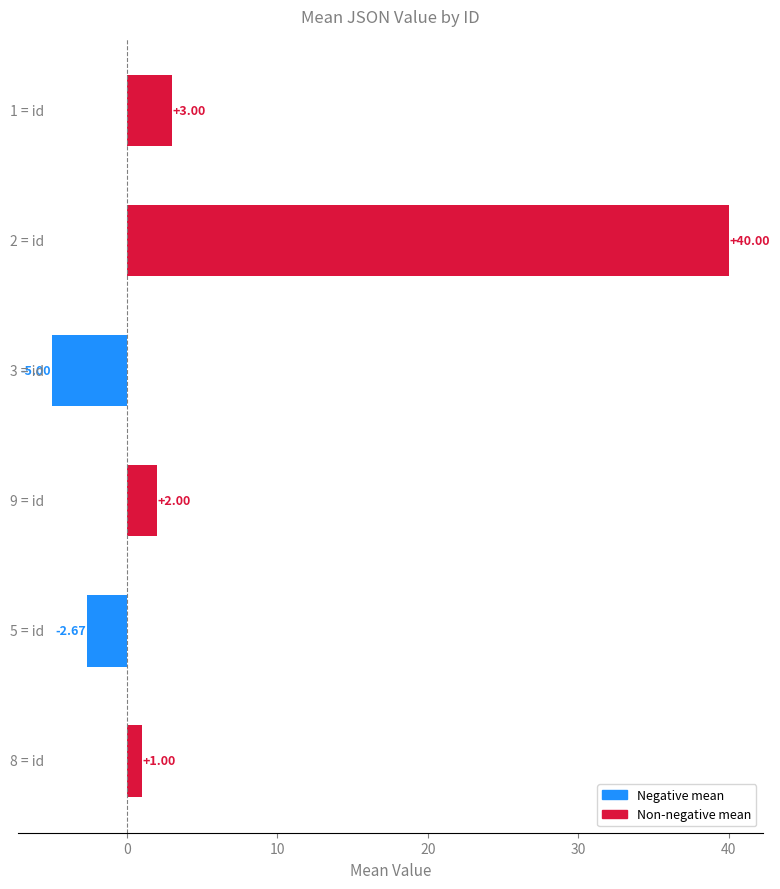

What is the difference between the maximum and minimum values?

45.0